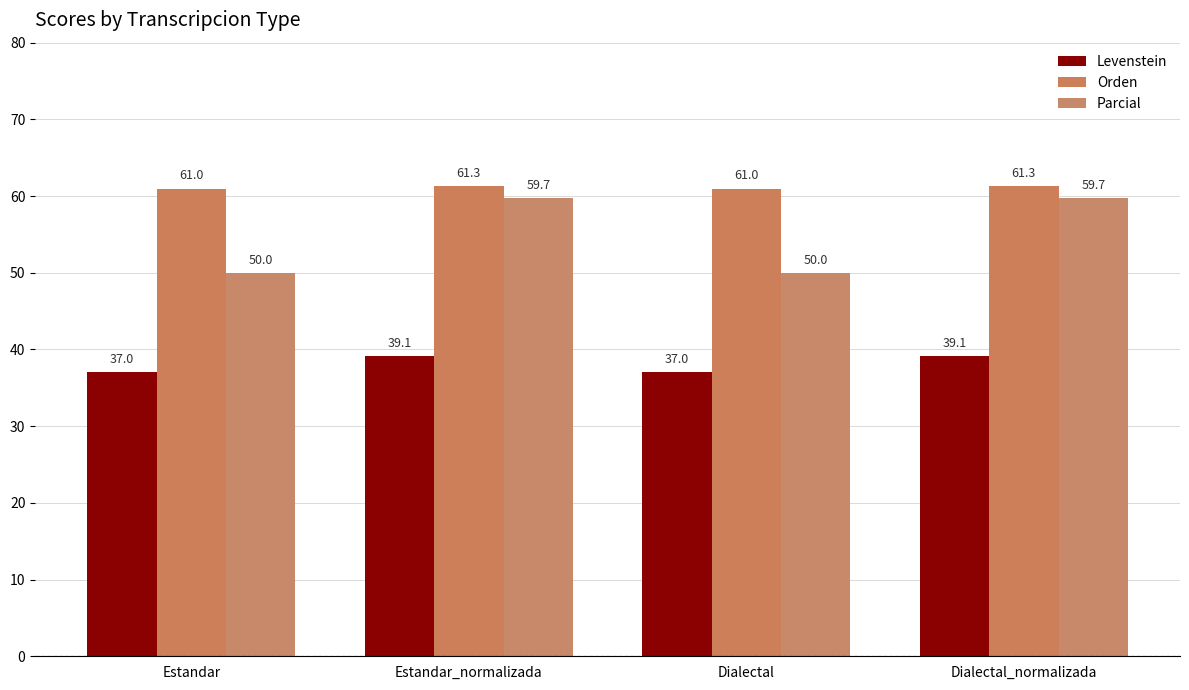

At how many categories does at least one series exceed 48?

4